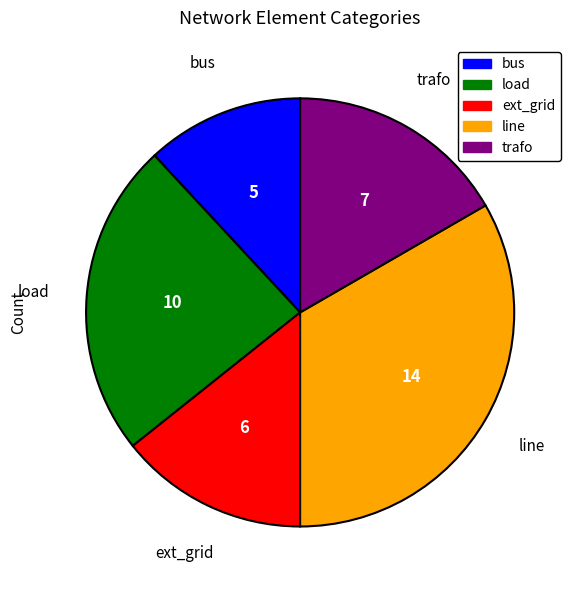

Is line the majority of the pie?

No